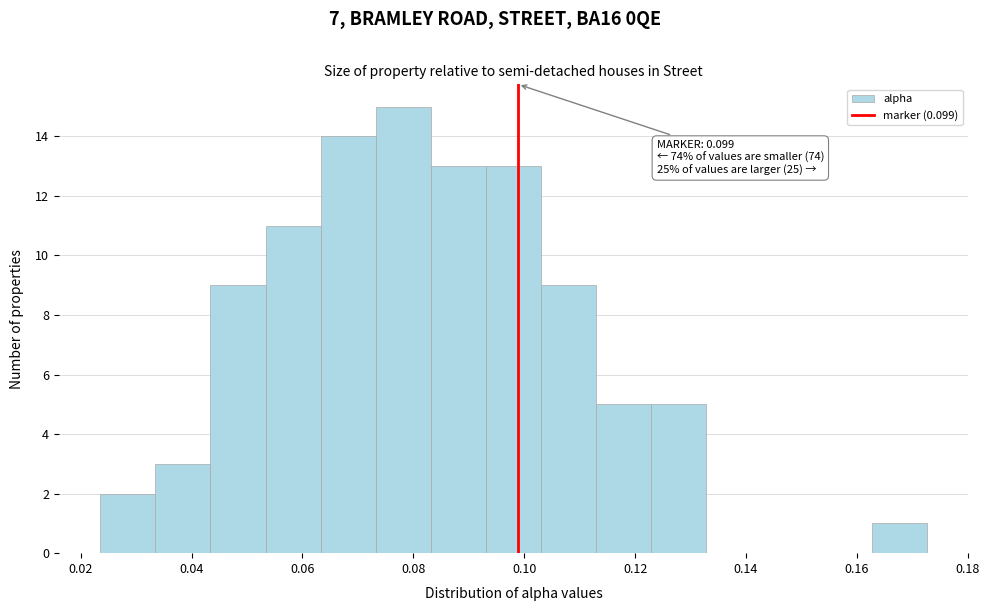

Which range on the x-axis has the tallest bar?

0.074 to 0.084